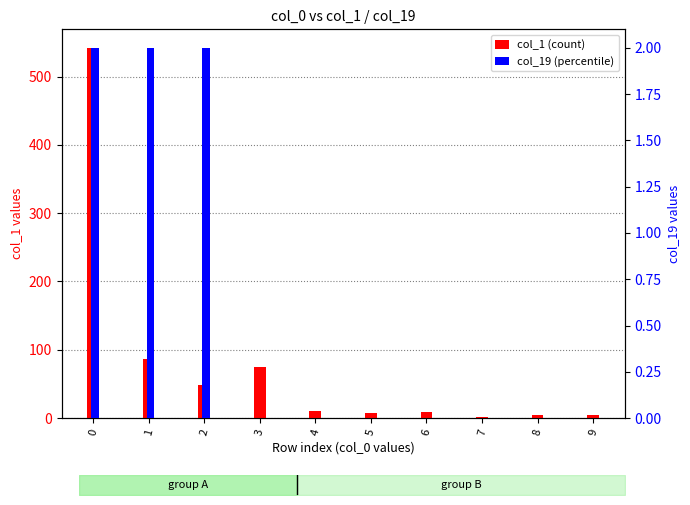

Rank the categories by col_19 (percentile) value from highest to lowest.

0, 1, 2, 3, 4, 5, 6, 7, 8, 9